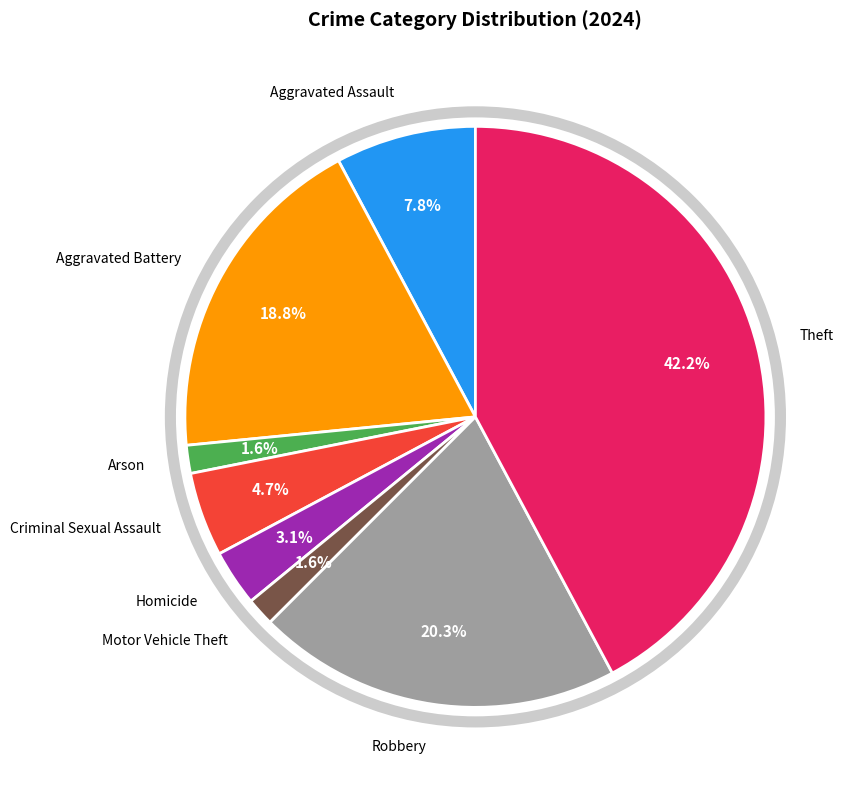

Is there any slice that represents more than half of the pie?

No